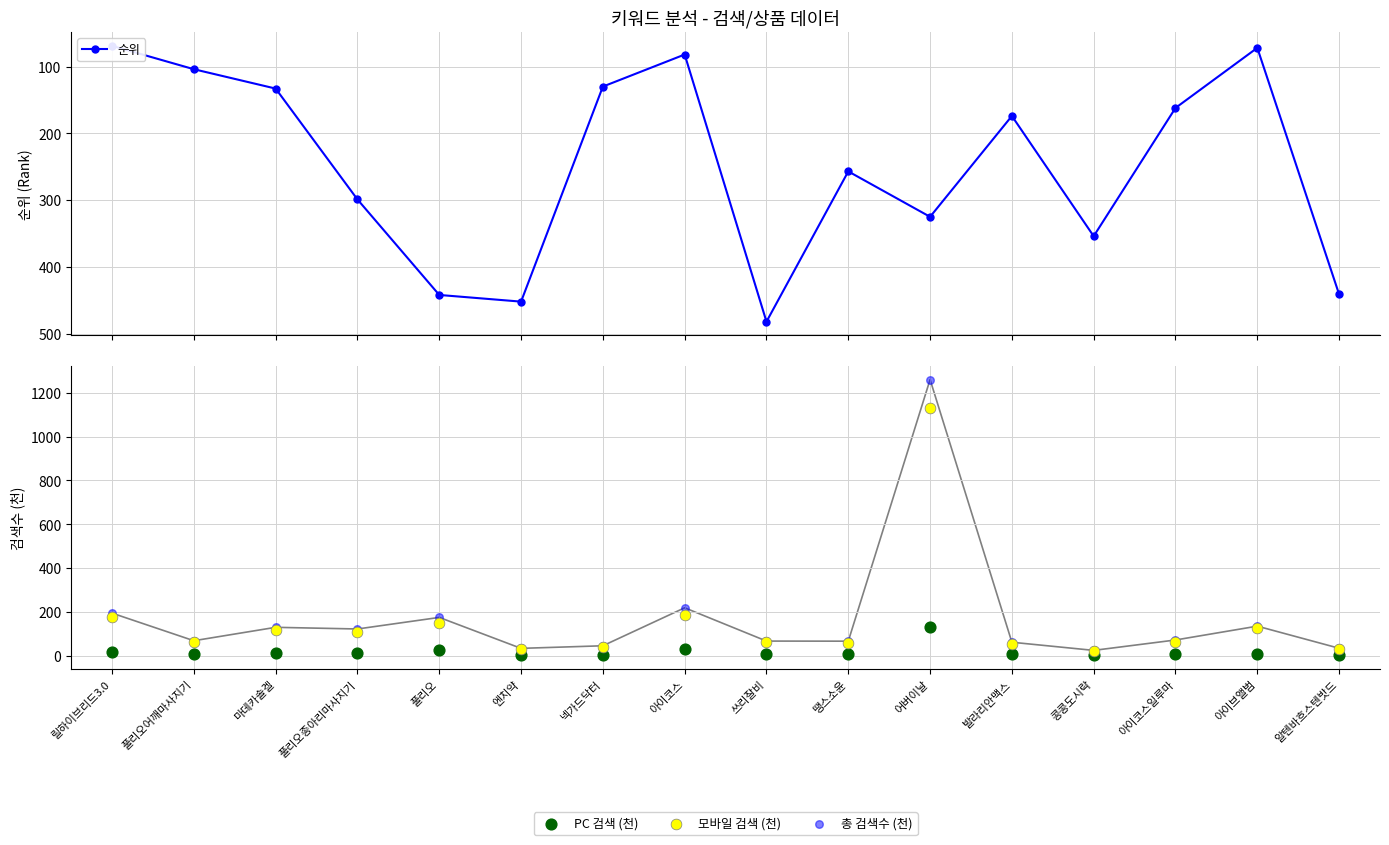

What is the total value across all series at 어버이날?

2845.8